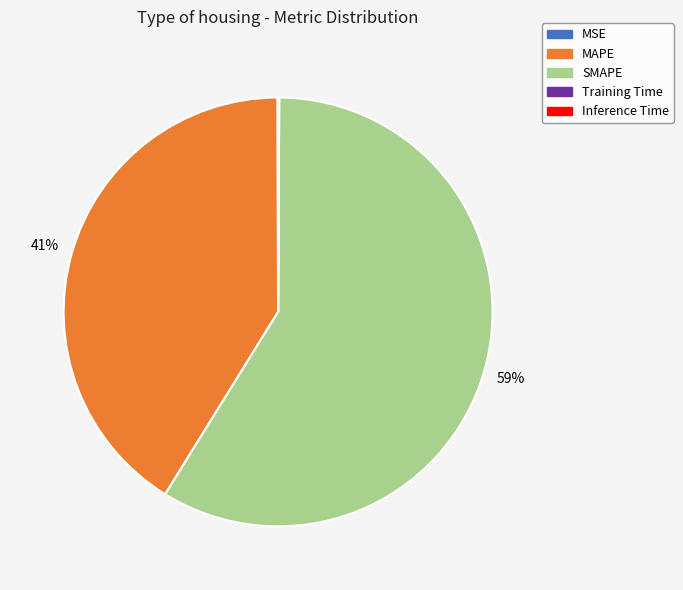

To the nearest percent, what portion does MAPE represent?

41%